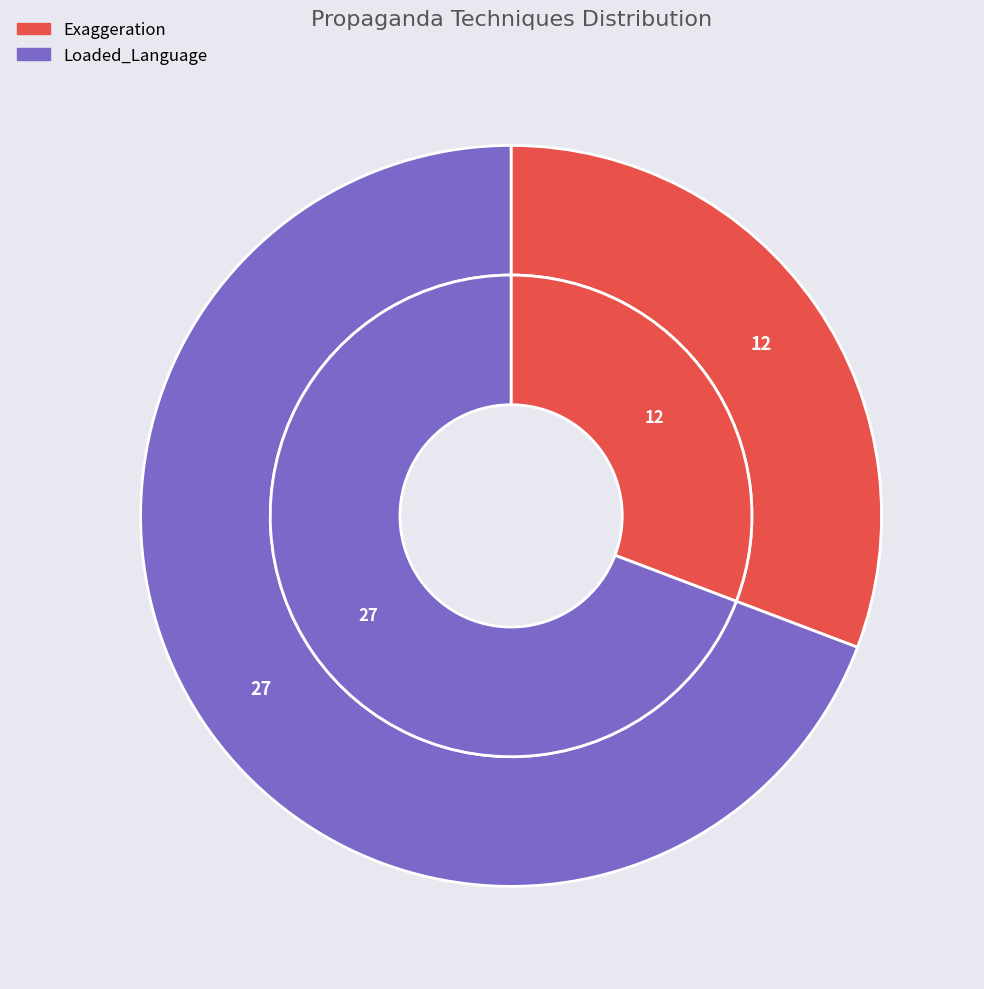

How many slices are in this pie chart?

2